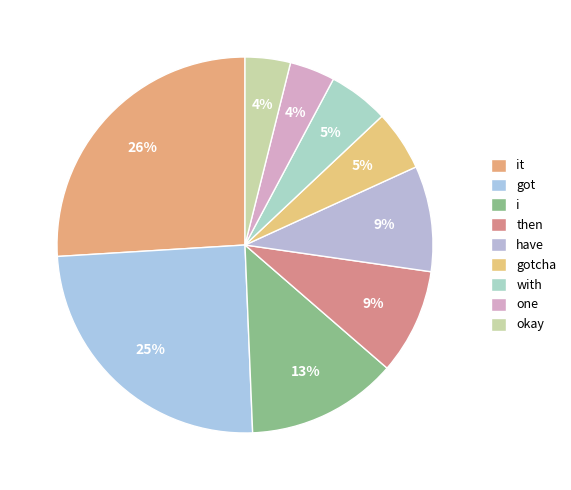

Which category has the biggest portion of the pie?

it